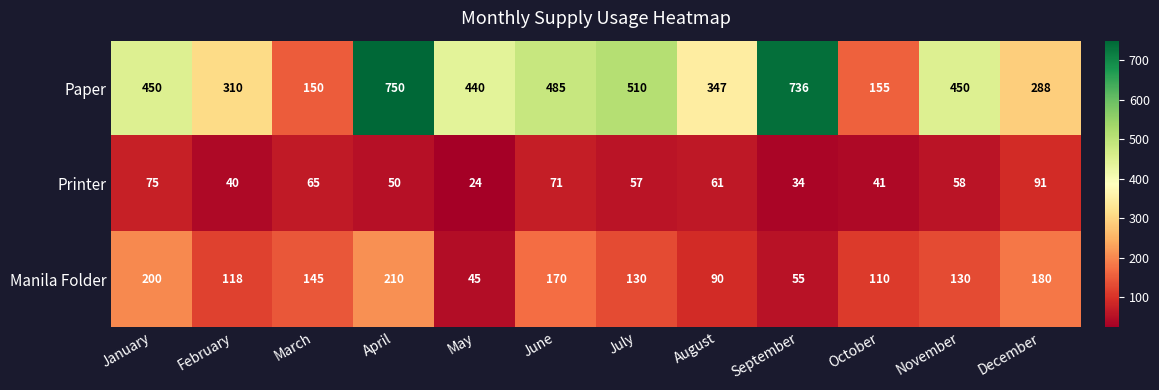

What is the difference between the highest and lowest values at June?

414